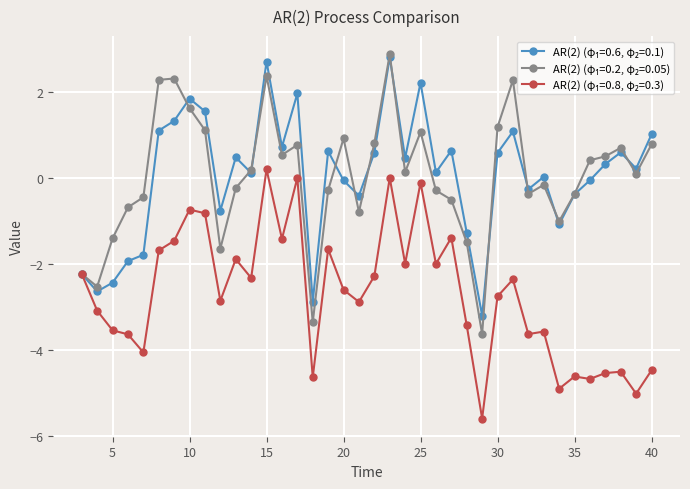

At which category is the sum across all series the highest?

23